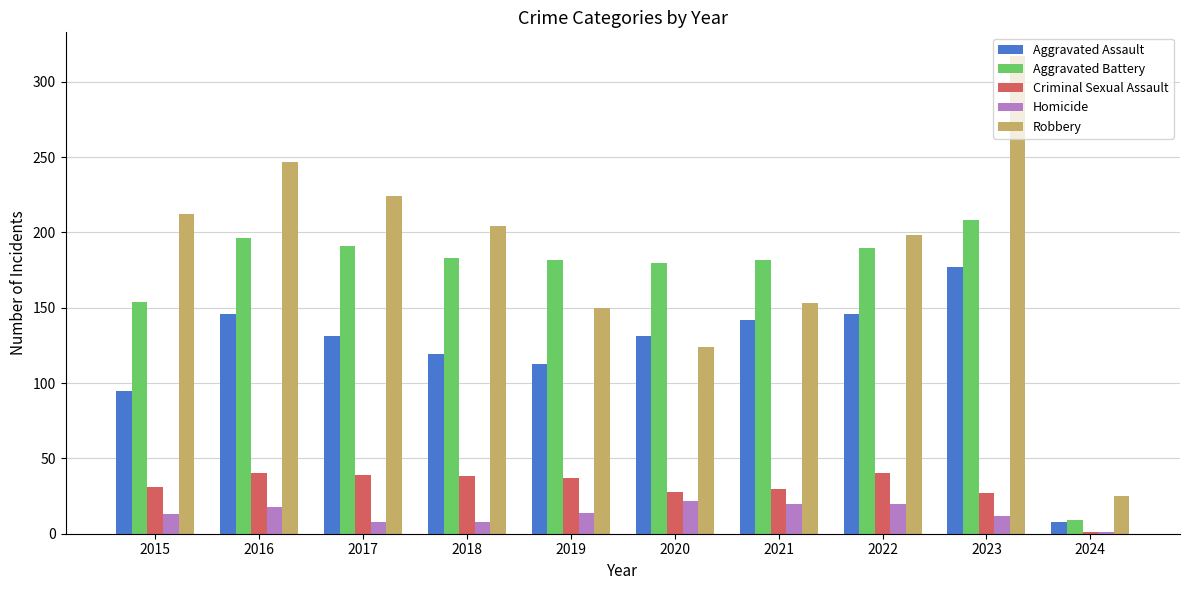

At which label is Aggravated Battery closest to 108?

2015